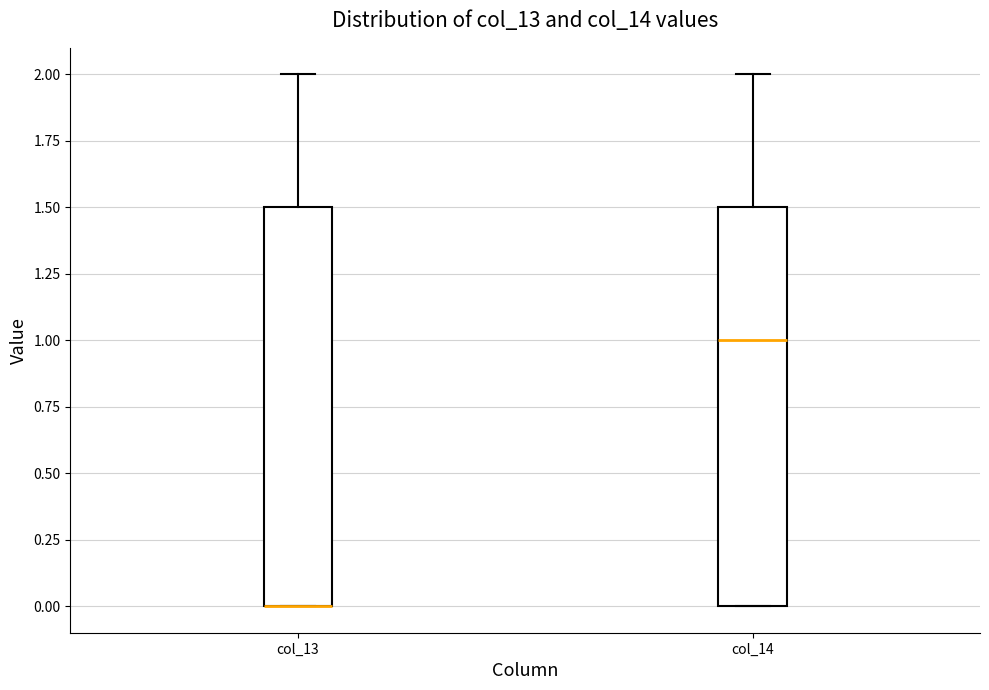

Reading left to right, read every box against the y-axis: the position of its median line, the range the box covers, and the ends of its whiskers. The values are not printed on the chart, so give them approximately, as read against the axis.

col_13: median 0.0 (drawn on the box's lower edge), box 0.0 to 1.5, whiskers 0.0 to 2.0
col_14: median 1.0, box 0.0 to 1.5, whiskers 0.0 to 2.0